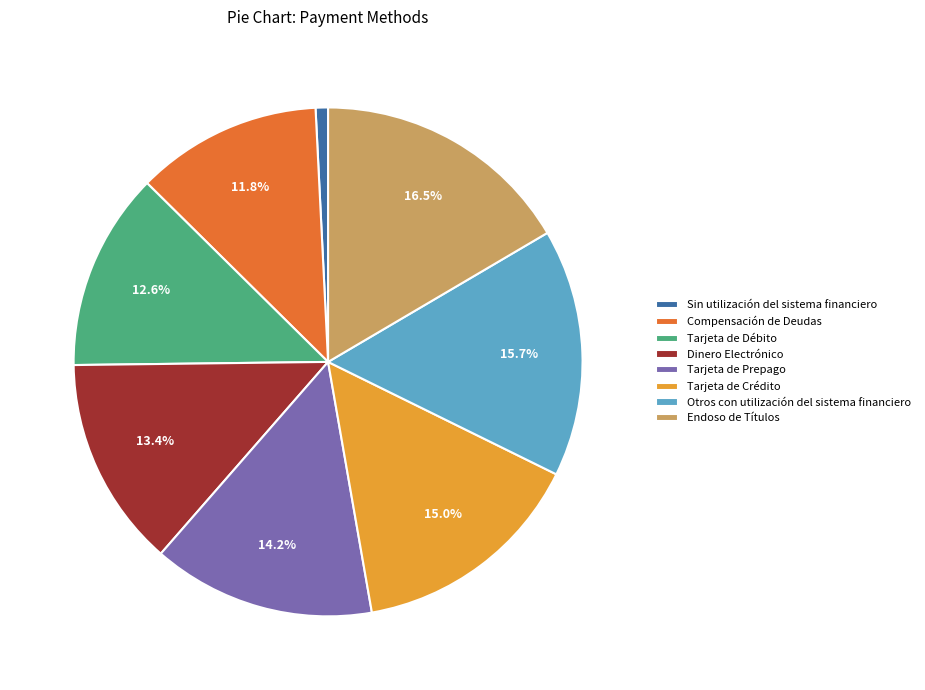

What is the smallest slice in the pie chart?

Sin utilización del sistema financiero